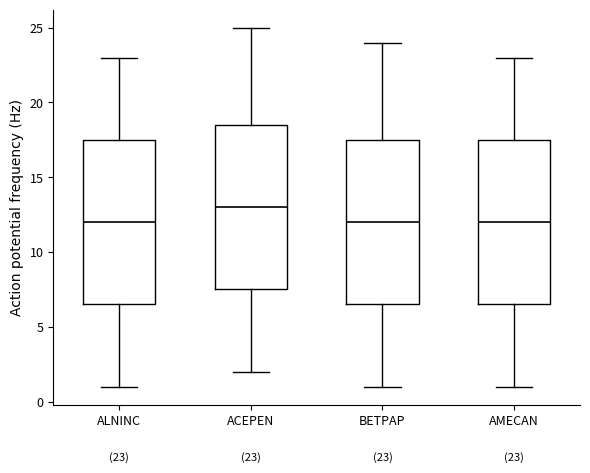

Which box has the highest median line?

ACEPEN